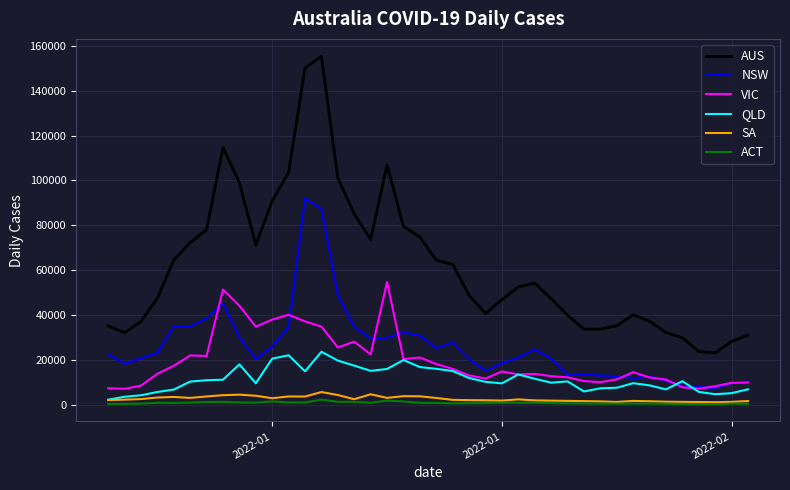

What is the sum of all QLD values?

455939